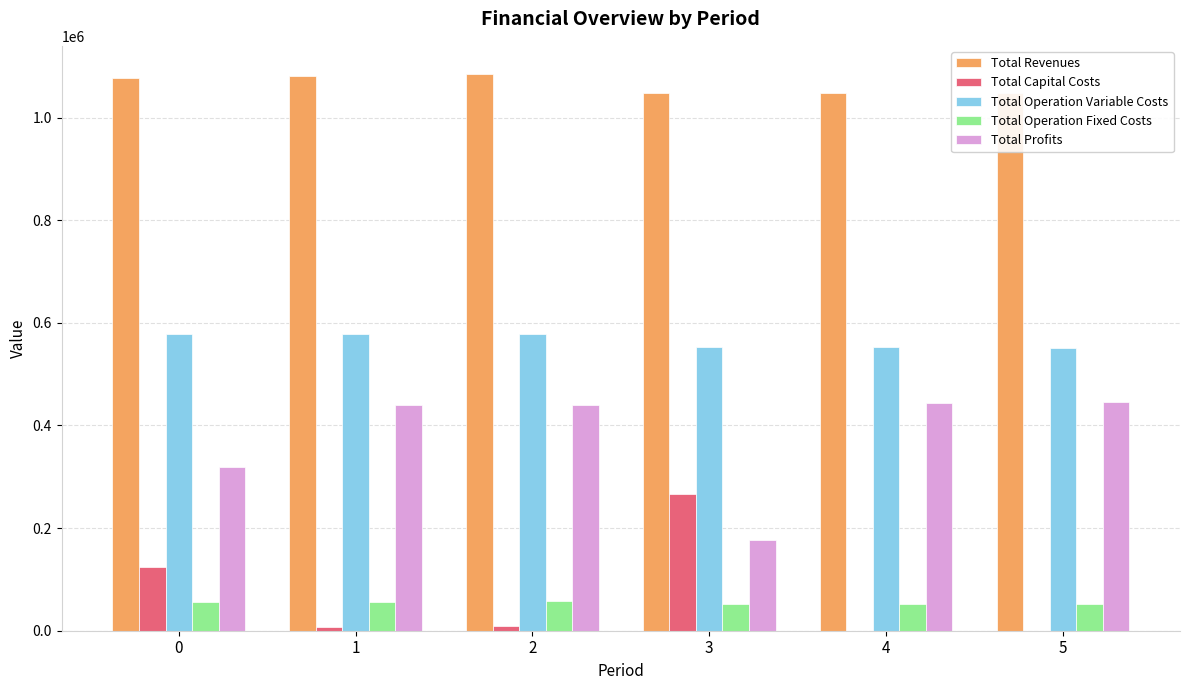

What is the sum of all Total Operation Variable Costs values?

3390499.8